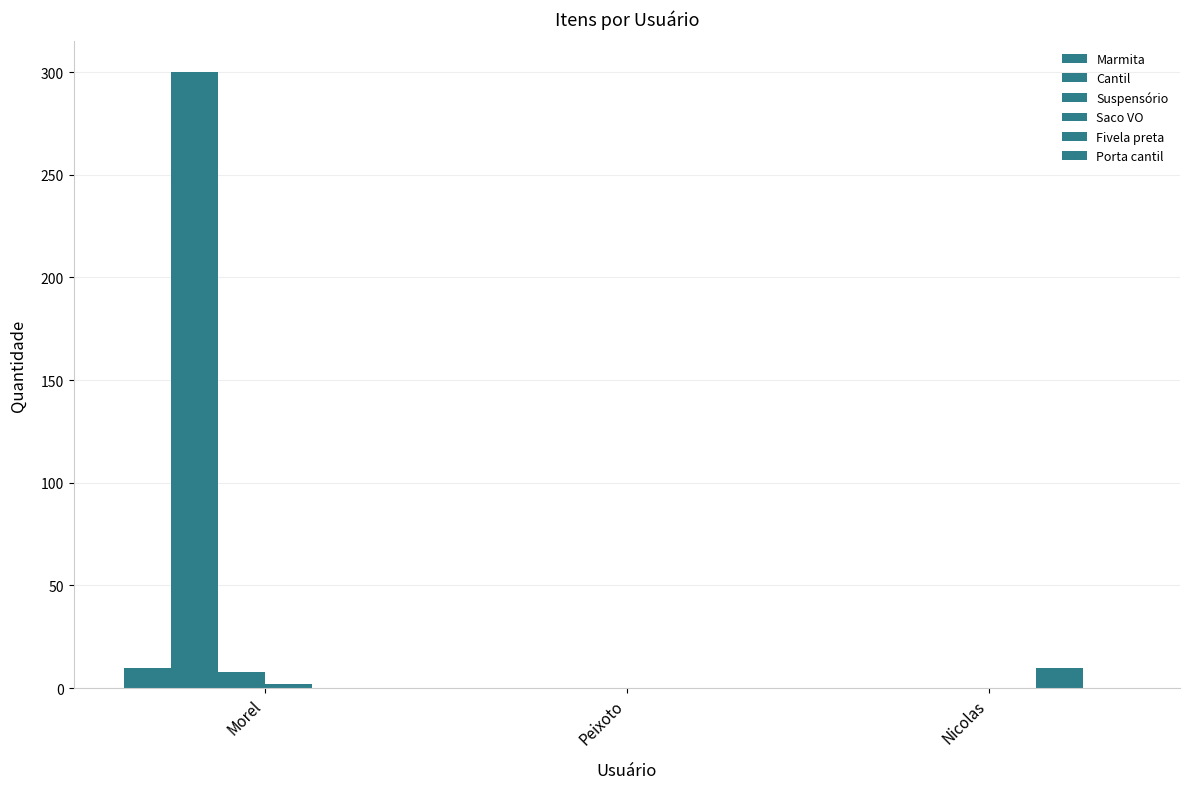

Are the bars horizontal?

No